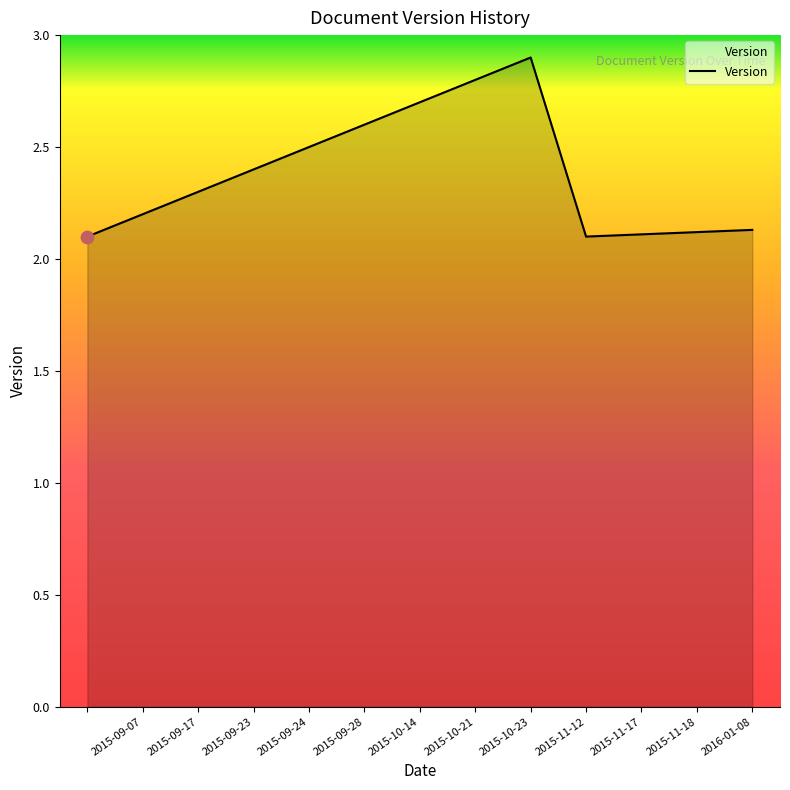

What is the difference between the maximum and minimum values?

0.8